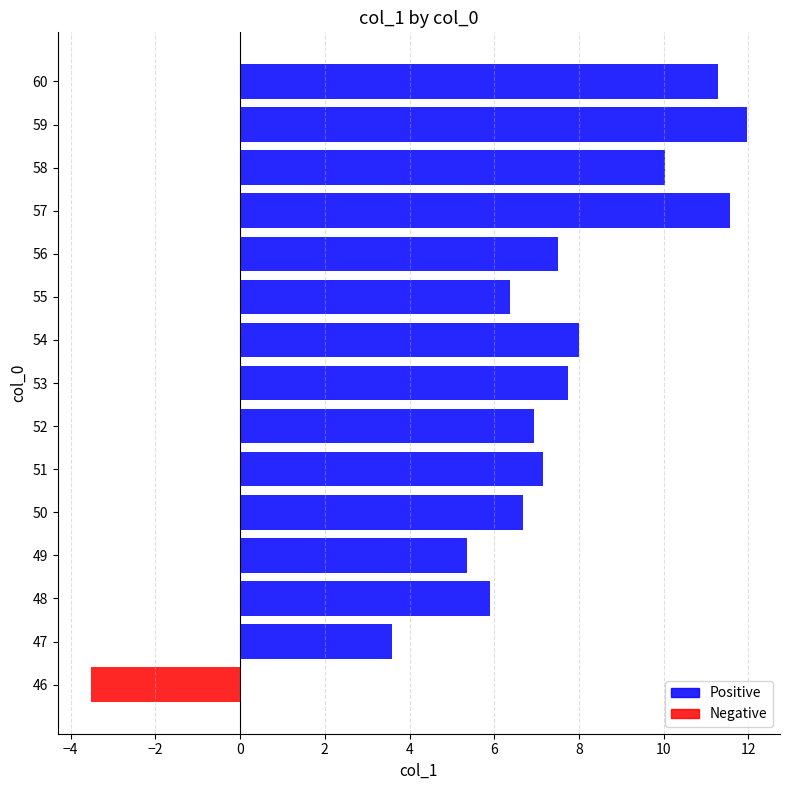

Which label corresponds to the largest value in the chart?

59